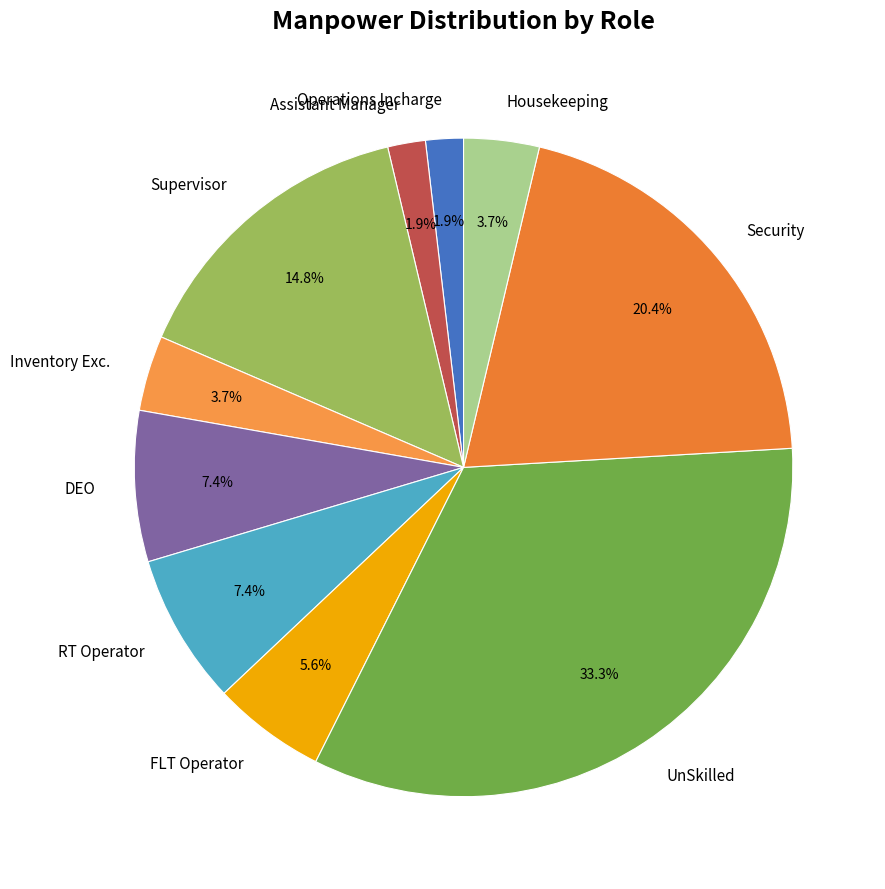

Which category has the biggest portion of the pie?

UnSkilled